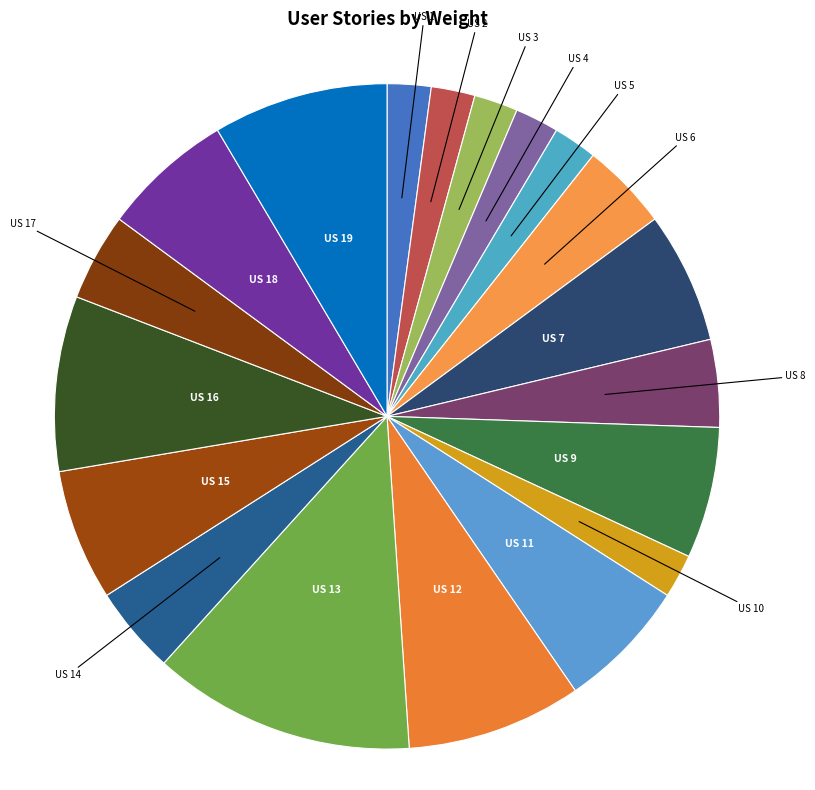

Which category has the biggest portion of the pie?

US 13